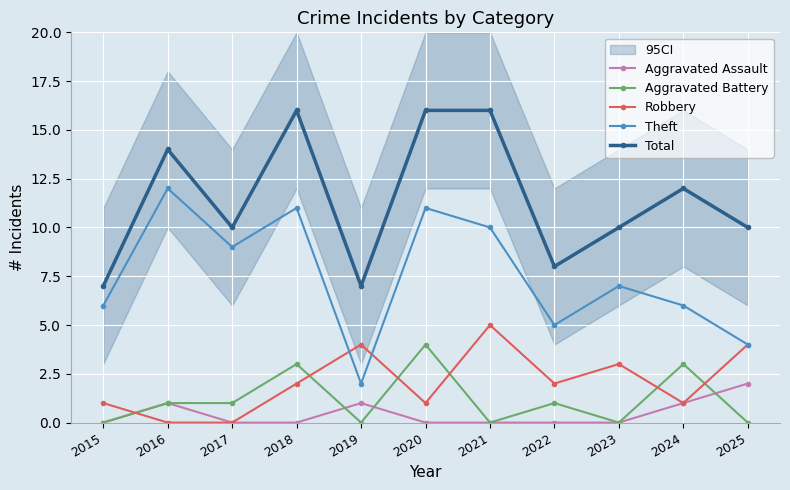

List the labels in order of Aggravated Assault value, largest first.

2025, 2016, 2019, 2024, 2015, 2017, 2018, 2020, 2021, 2022, 2023